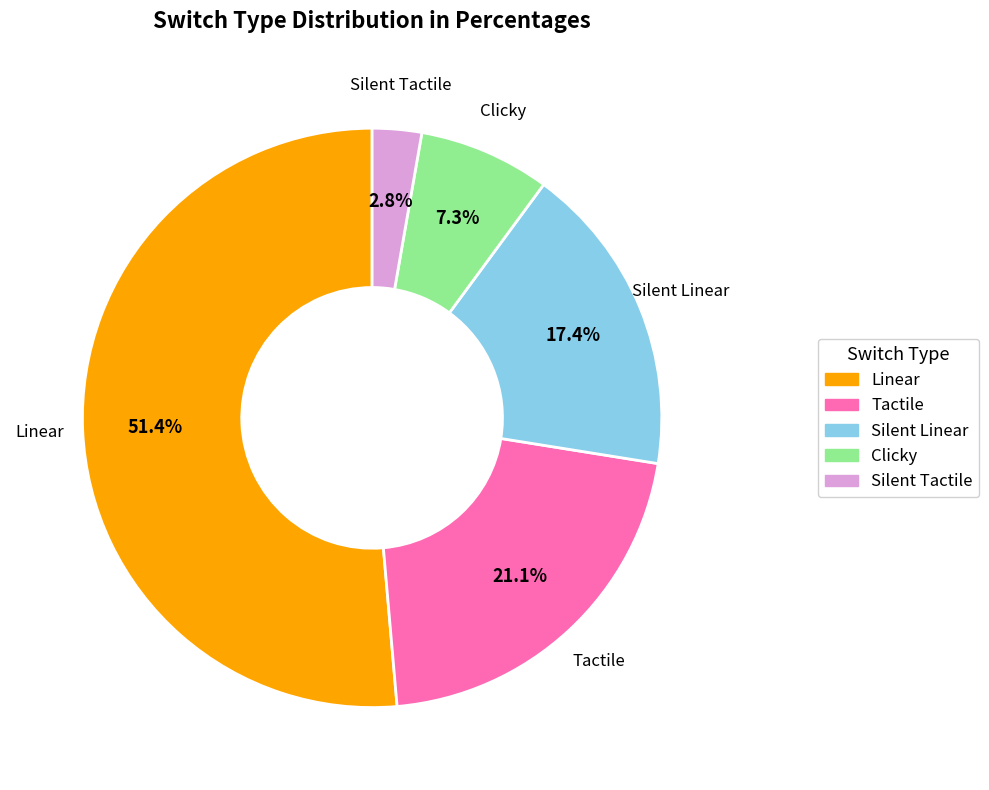

Rank the categories by value from lowest to highest.

Silent Tactile, Clicky, Silent Linear, Tactile, Linear